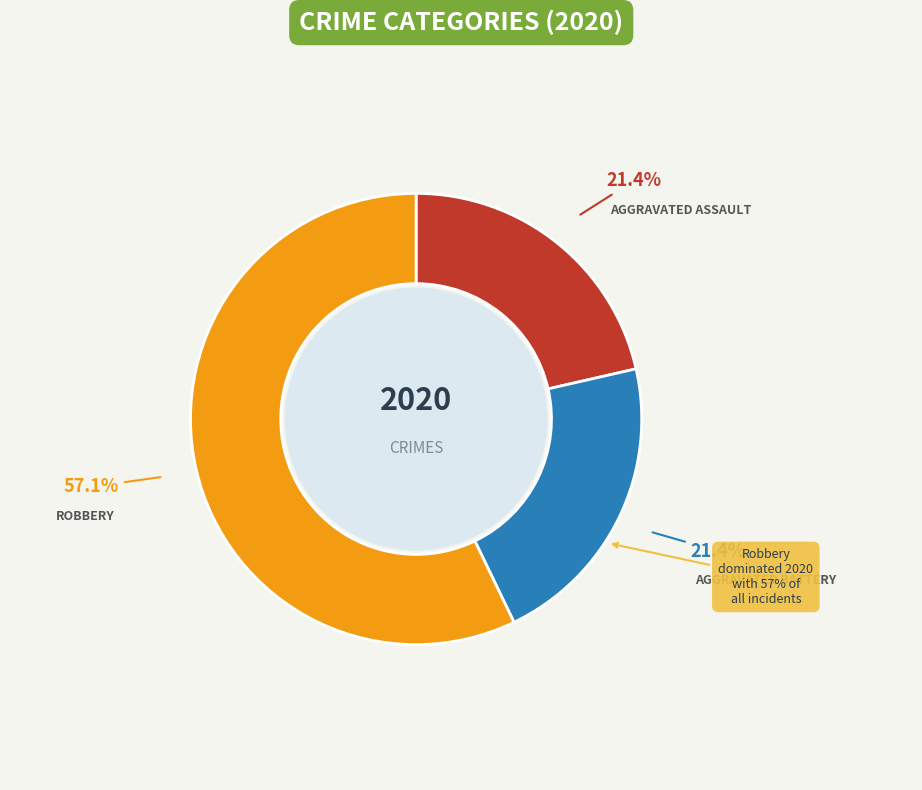

Is it true that Aggravated Battery is 13% of the pie?

False